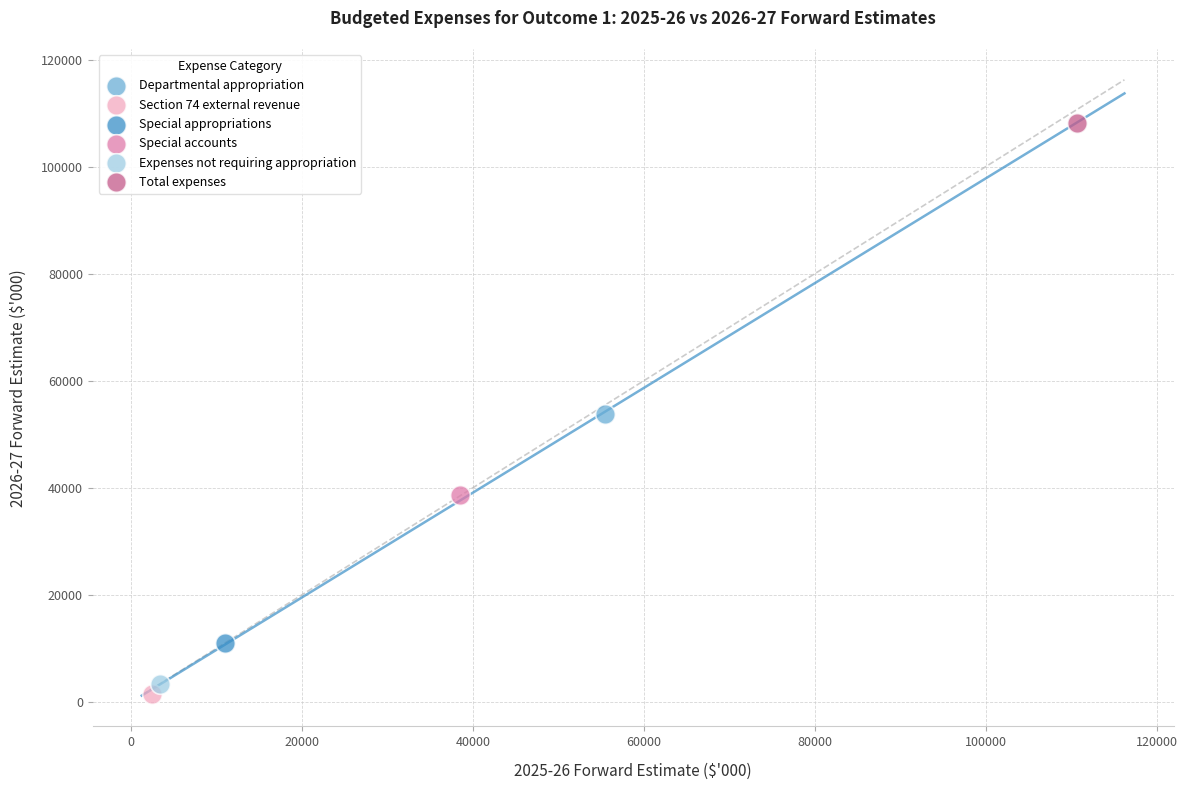

What are all the series names shown in the legend?

Departmental appropriation, Section 74 external revenue, Special appropriations, Special accounts, Expenses not requiring appropriation, Total expenses